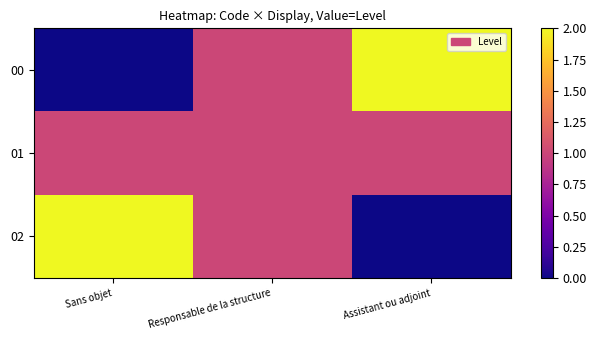

At Responsable de la structure, list the series in order from smallest to largest.

00, 01, 02